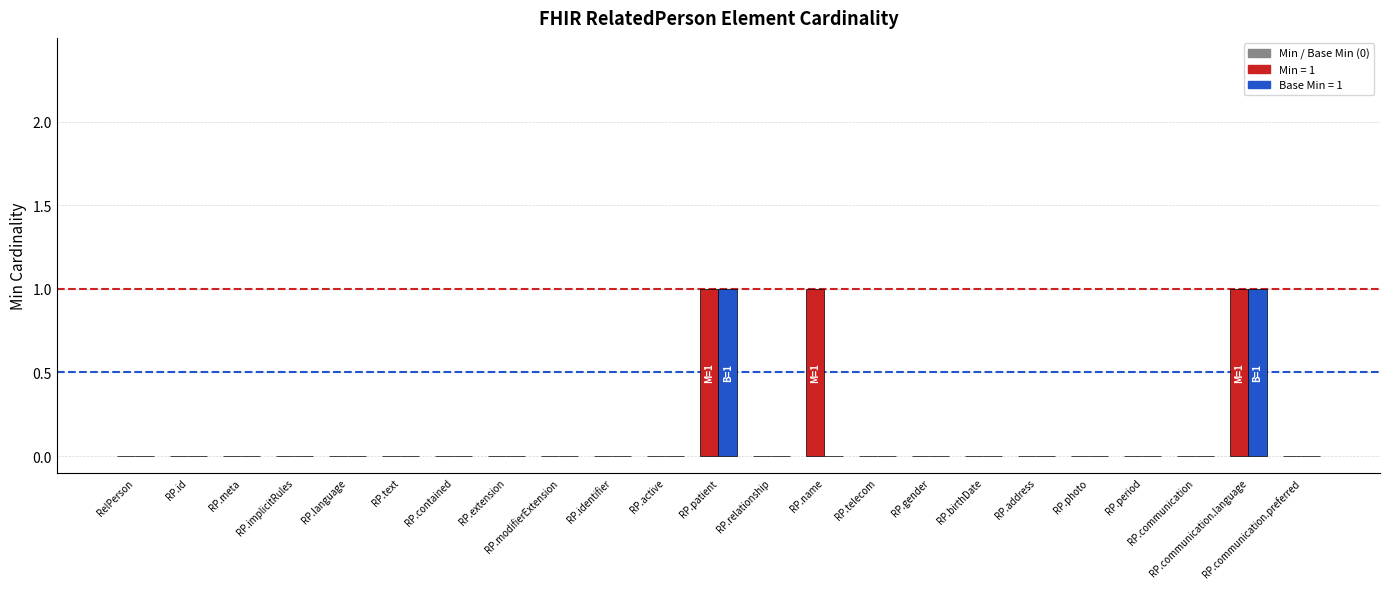

Reading right to left, list all the values displayed in this chart.

Min: 0	1	0	0	0	0	0	0	0	1	0	1	0	0	0	0	0	0	0	0	0	0	0
Base Min: 0	1	0	0	0	0	0	0	0	0	0	1	0	0	0	0	0	0	0	0	0	0	0